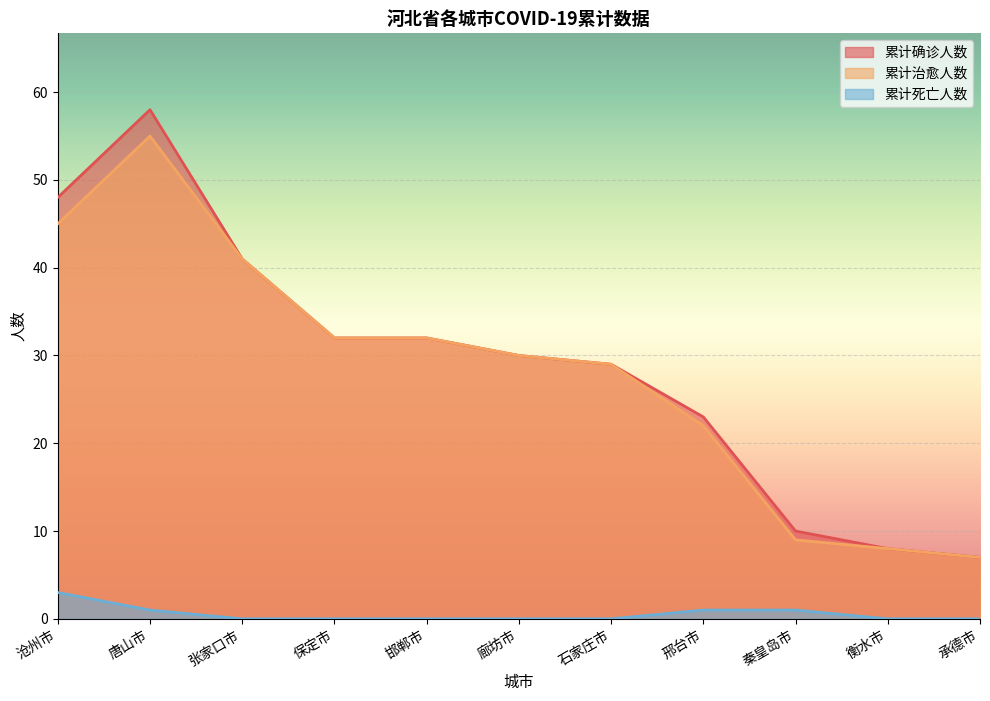

At which category does the chart reach its peak across all series?

唐山市